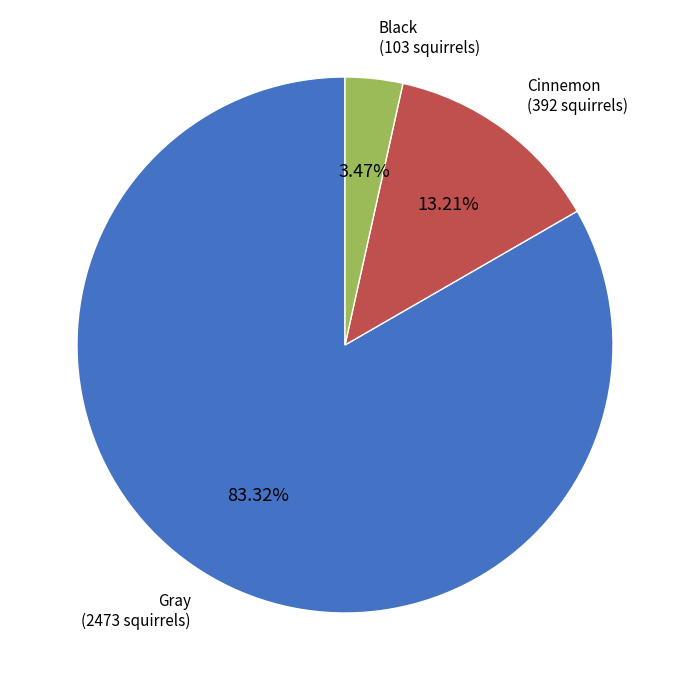

What percentage is the Black slice, to the nearest percent?

3%